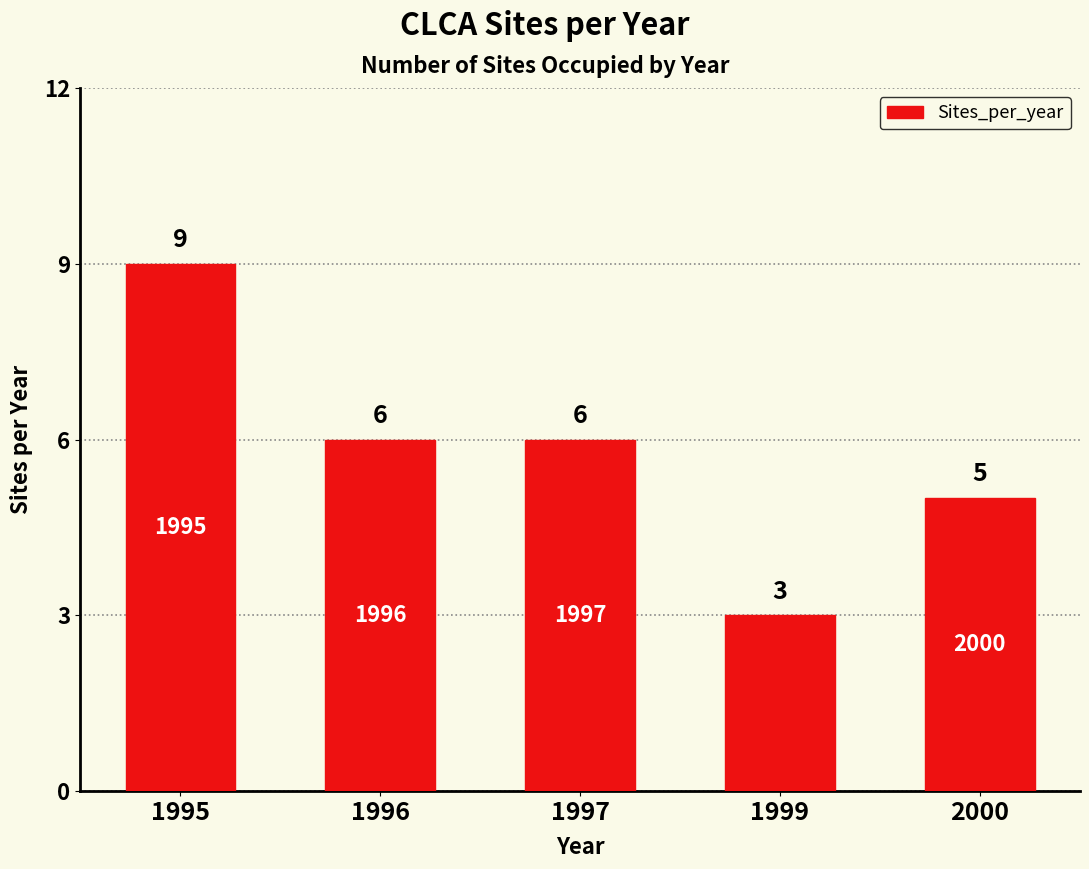

Does the chart contain stacked bars?

No